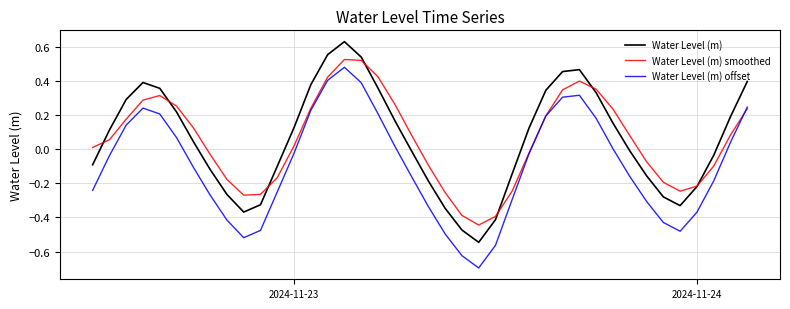

What is the minimum value for Water Level (m) offset?

-0.7